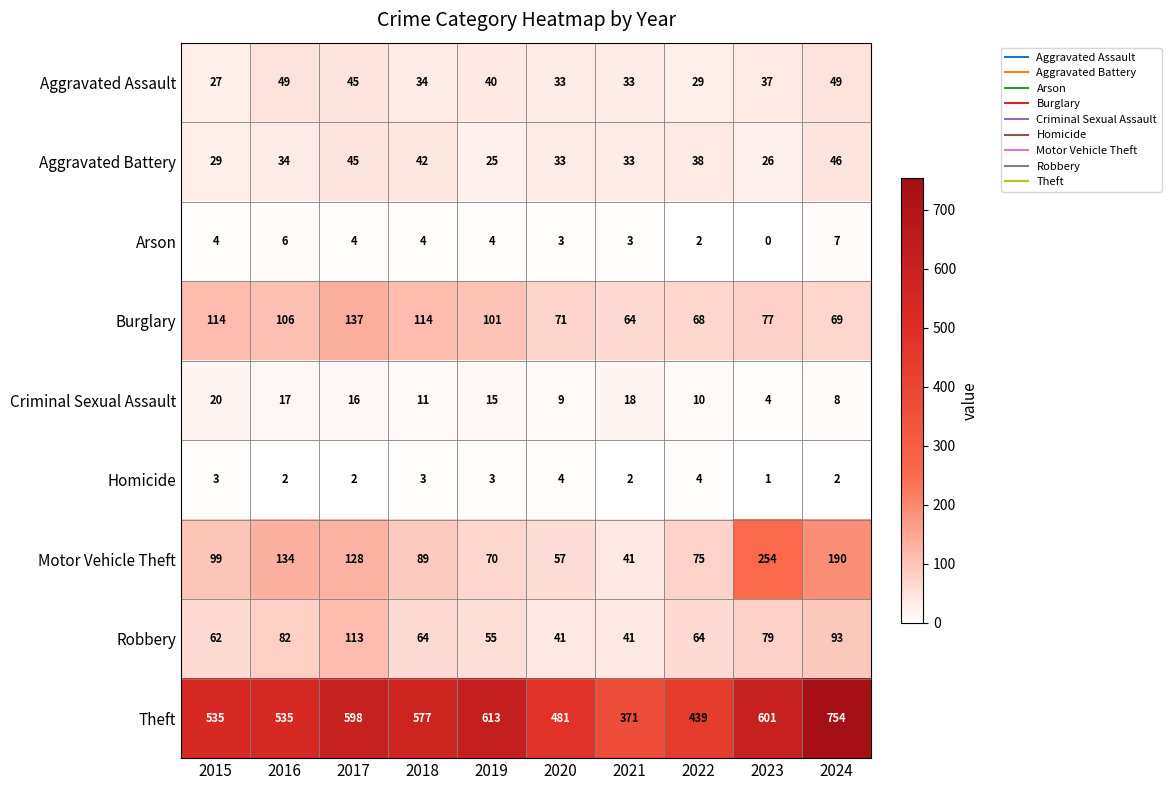

What is the difference between the Robbery values at 2017 and 2016?

31